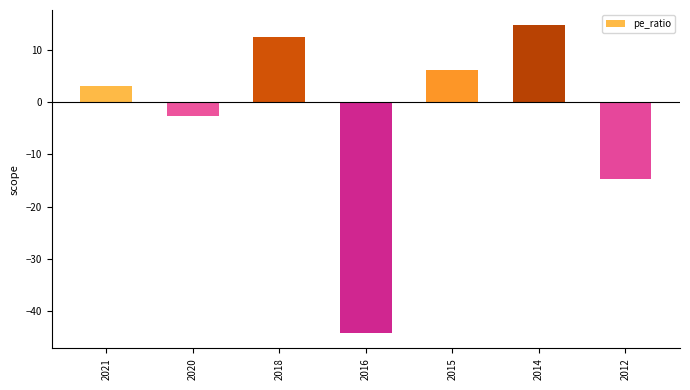

Rank the categories by value from highest to lowest.

2014, 2018, 2015, 2021, 2020, 2012, 2016